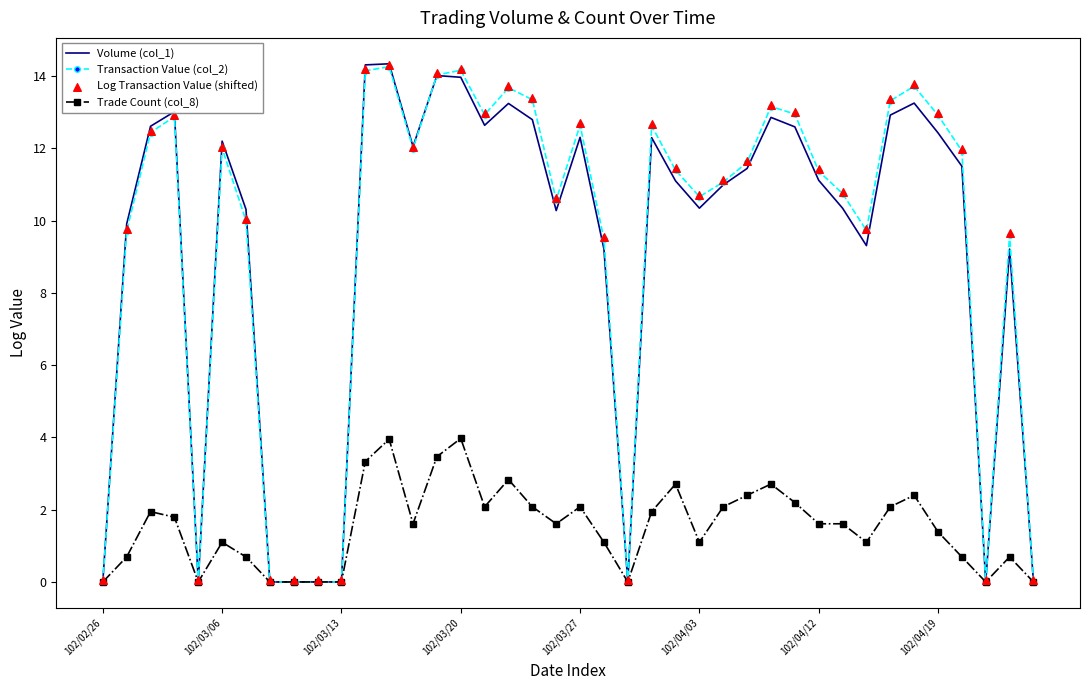

Which series has the largest Y range (max minus min)?

Volume (col_1)